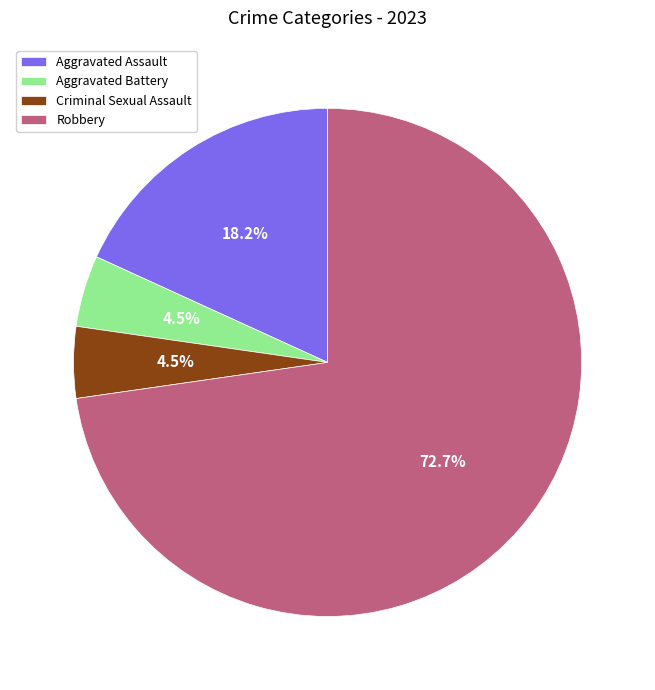

Is the sum of Aggravated Assault and Criminal Sexual Assault greater than half?

No